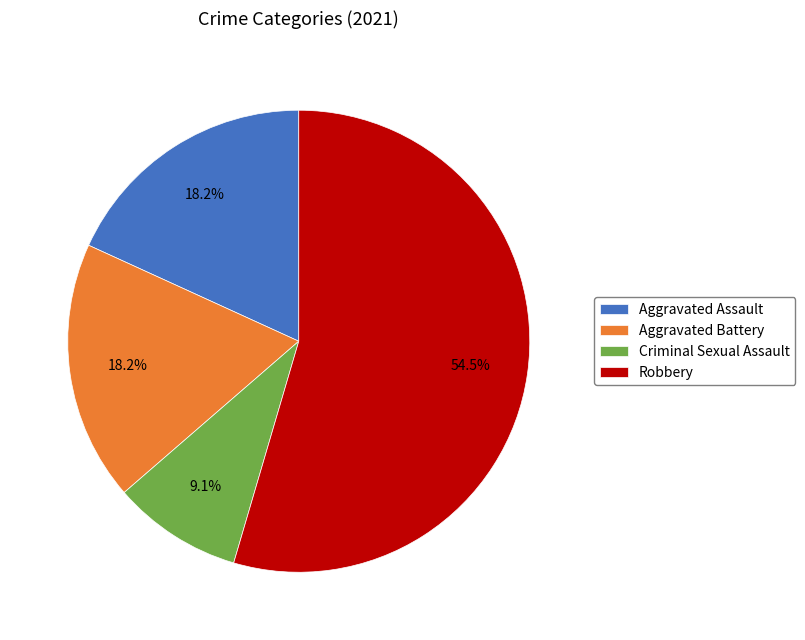

Does any single category account for the majority?

Yes